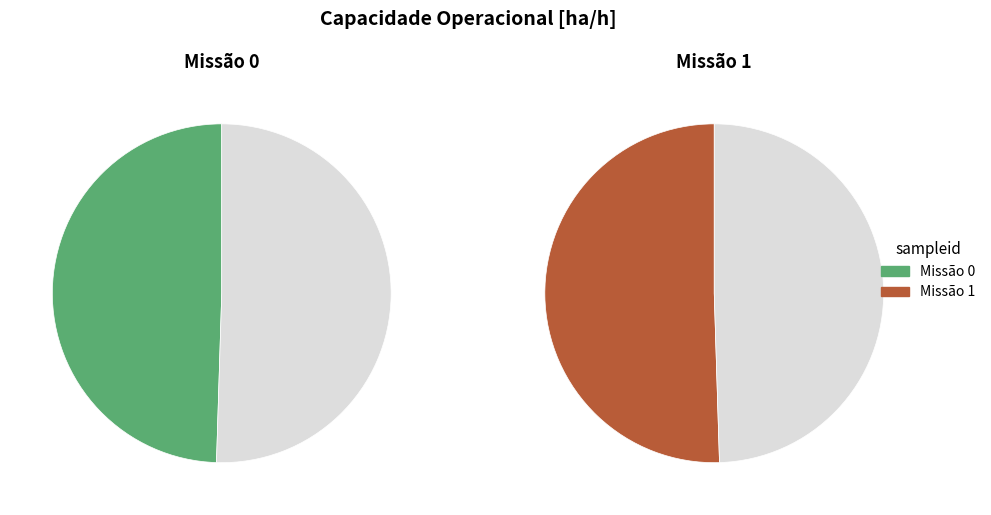

Between 0 and 1, which series saw the biggest shift?

Missao 0